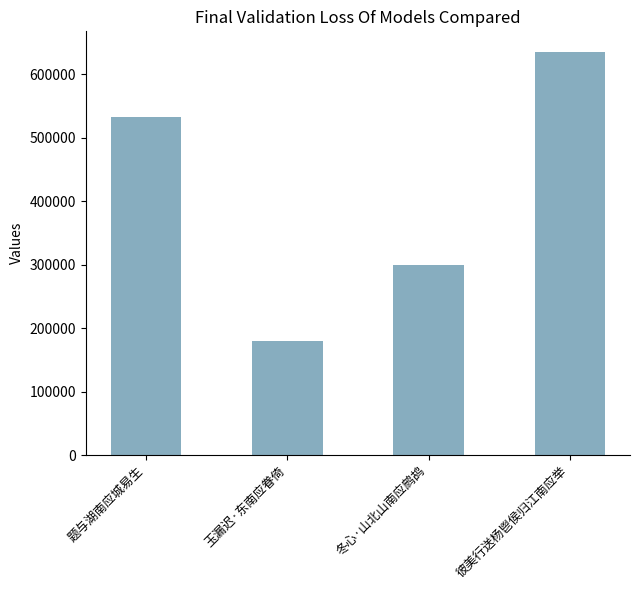

Rank the categories by value from lowest to highest.

玉漏迟·东南应眷倚, 冬心·山北山南应鹧鸪, 题与湖南应城易生, 彼美行送杨鬯侯归江南应举